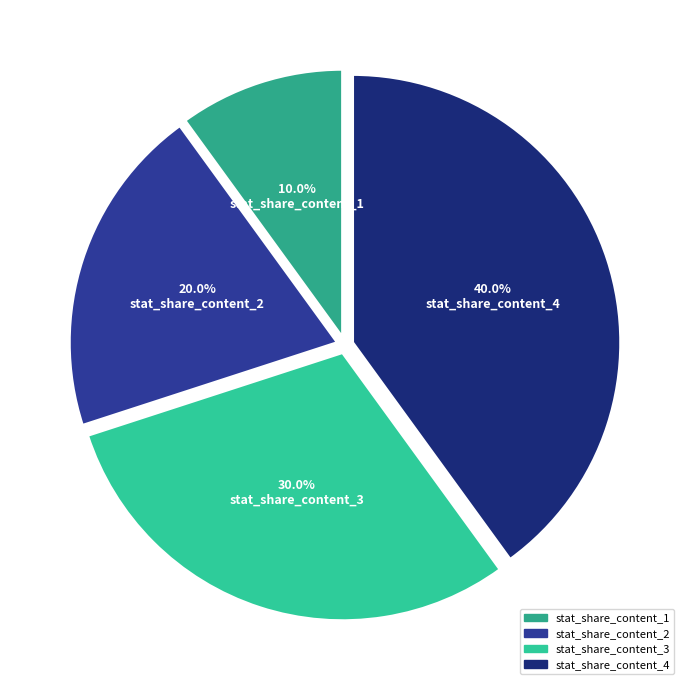

To the nearest percent, what portion does stat_share_content_2 represent?

20%